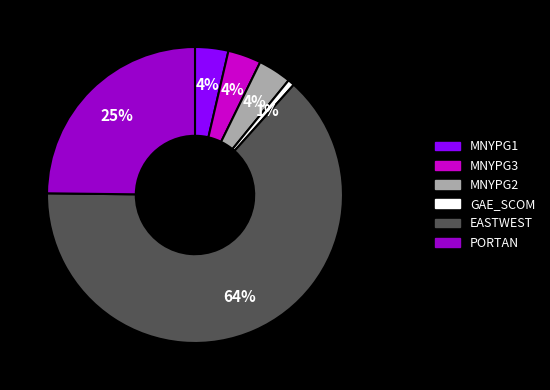

To the nearest percent, what percentage of the pie is MNYPG1?

4%